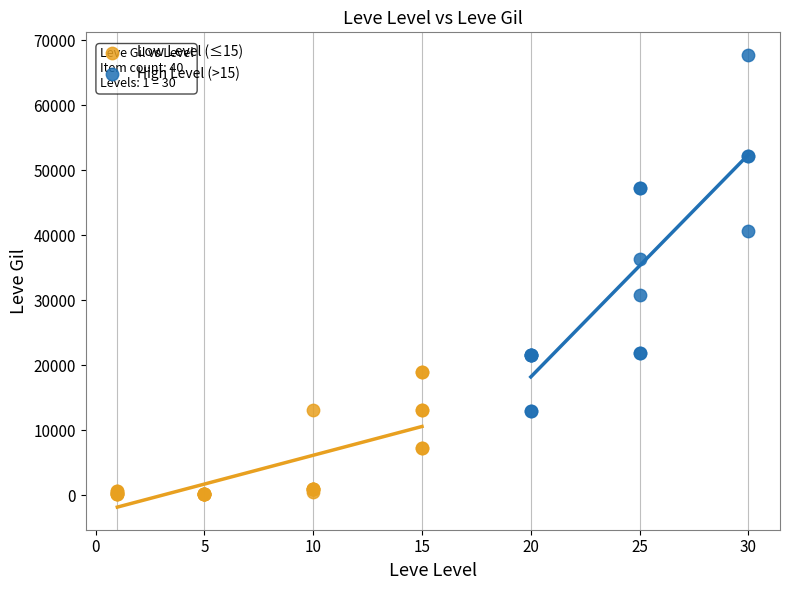

Which series contains the highest Y value?

High Level (>15)